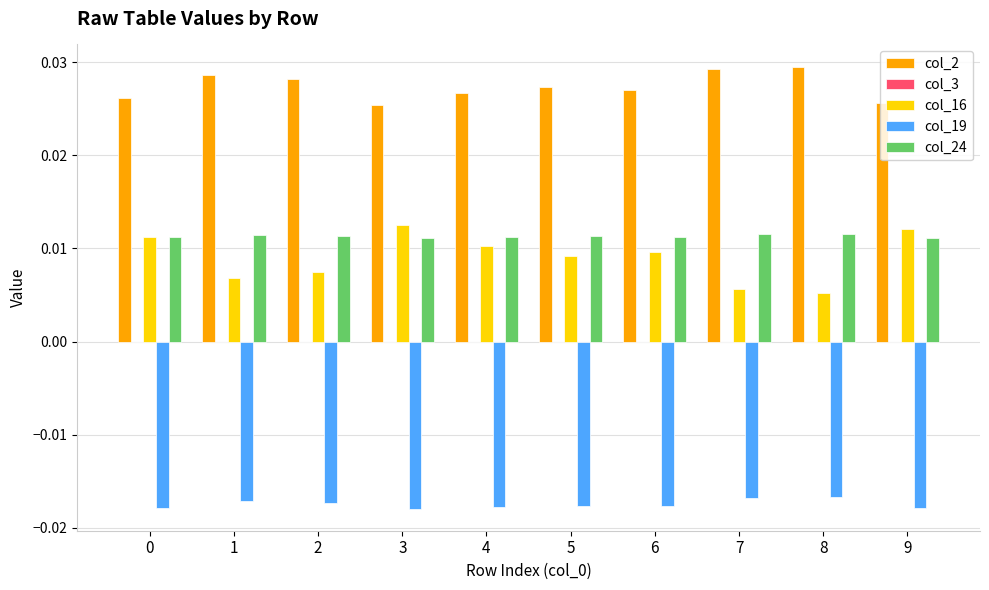

How many bars are there in each group?

4